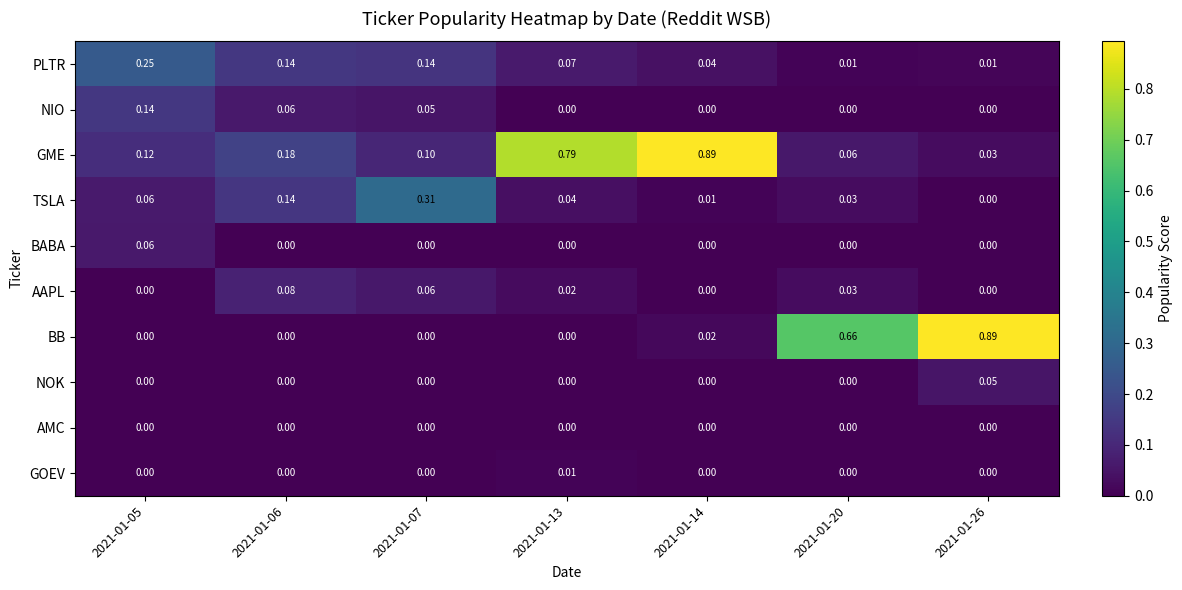

Which series changed the most between 2021-01-06 and 2021-01-14?

GME